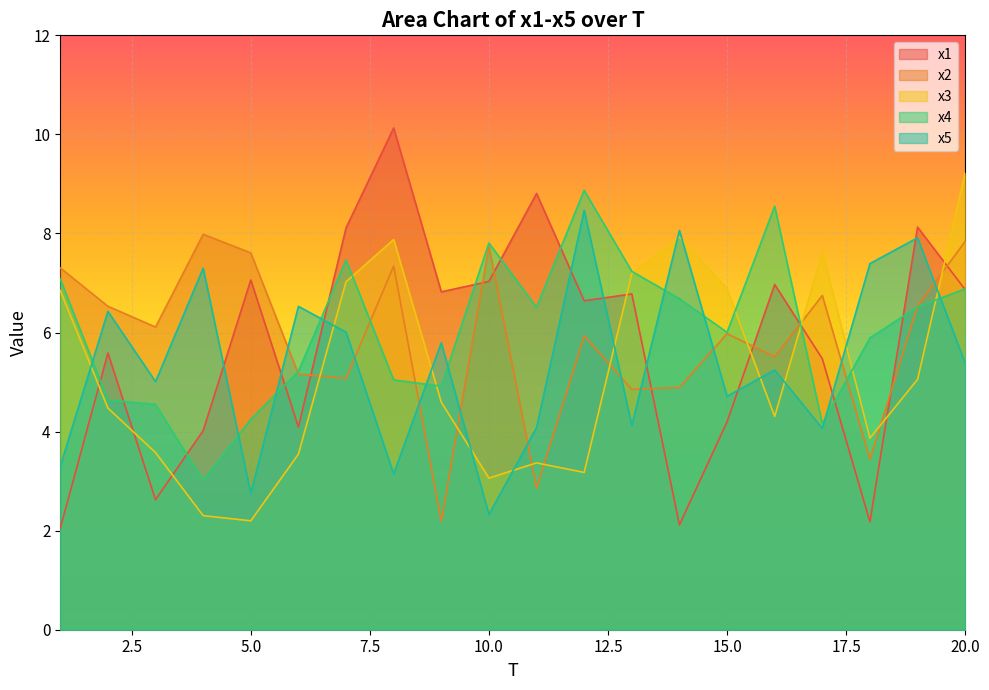

Does the chart display data point markers on the line(s)?

No